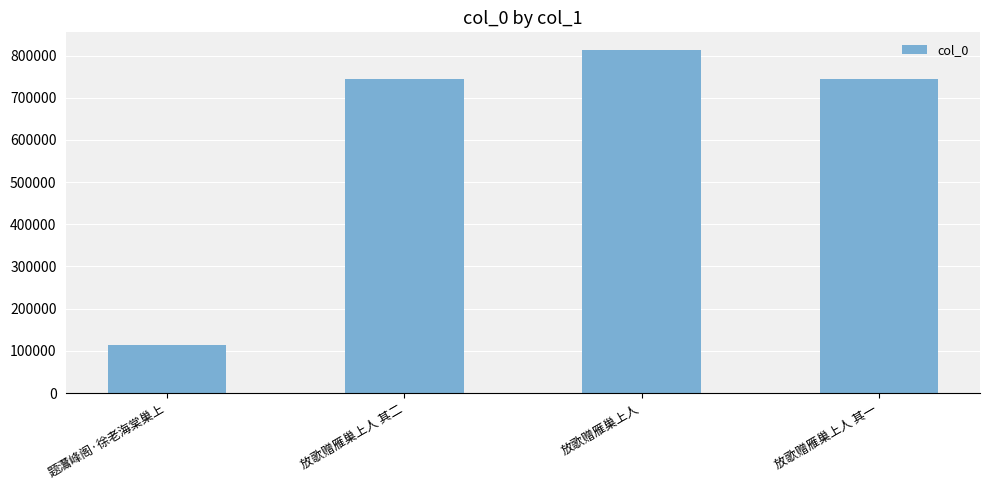

What is the change in value from 题灊峰阁·徐老海棠巢上 to 放歌赠雁巢上人?

+700595